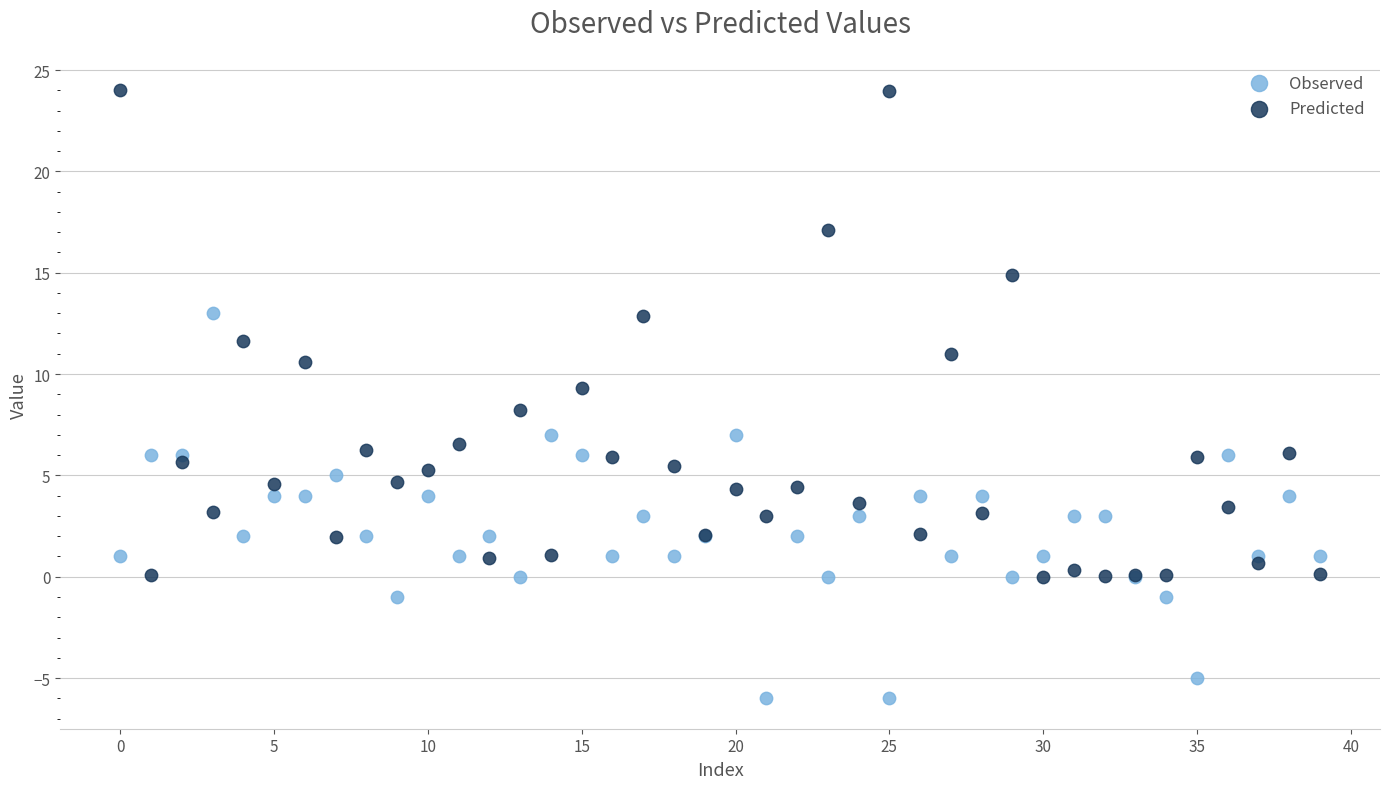

Which series has the largest Y range (max minus min)?

Predicted